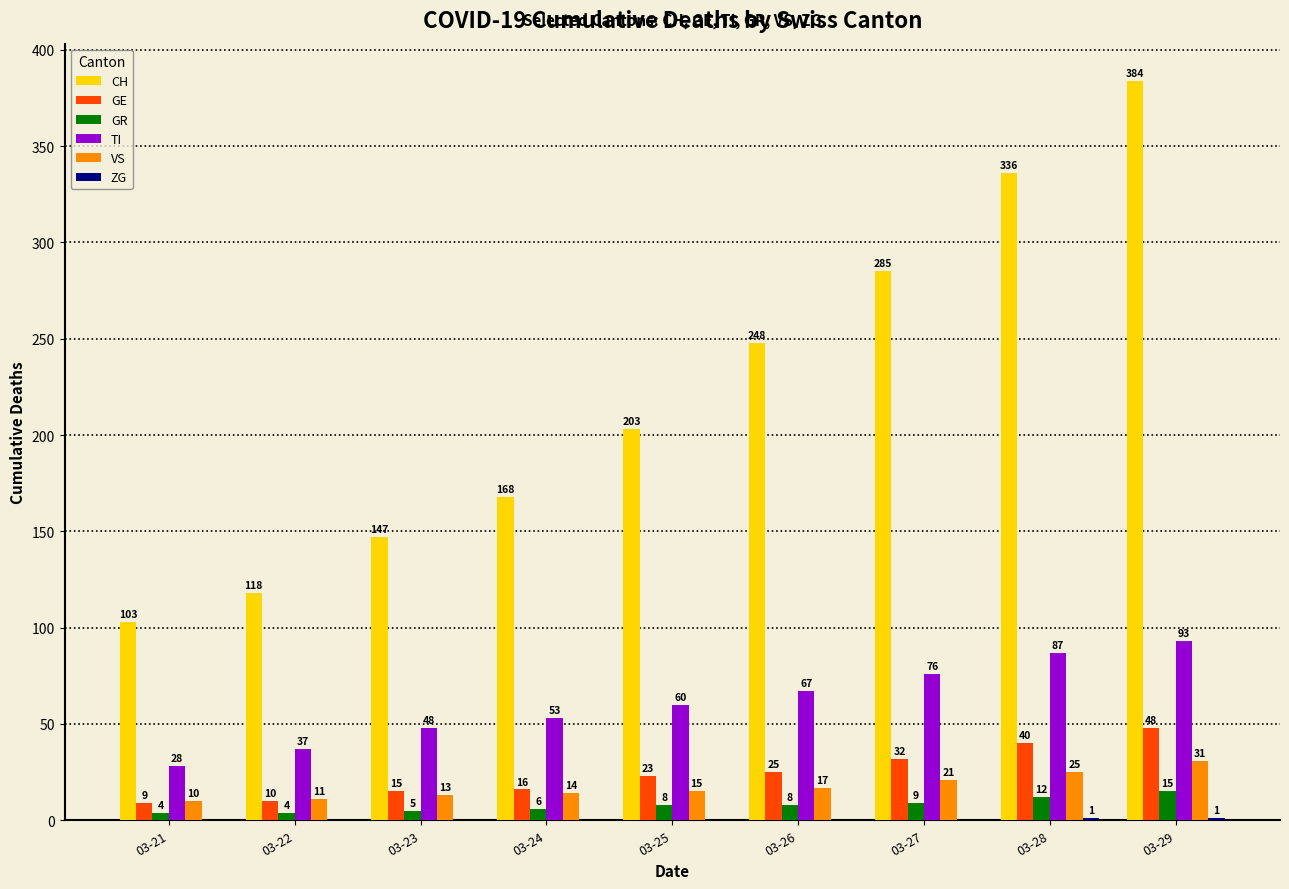

The value of GE at 03-26 is 25. True or false?

True